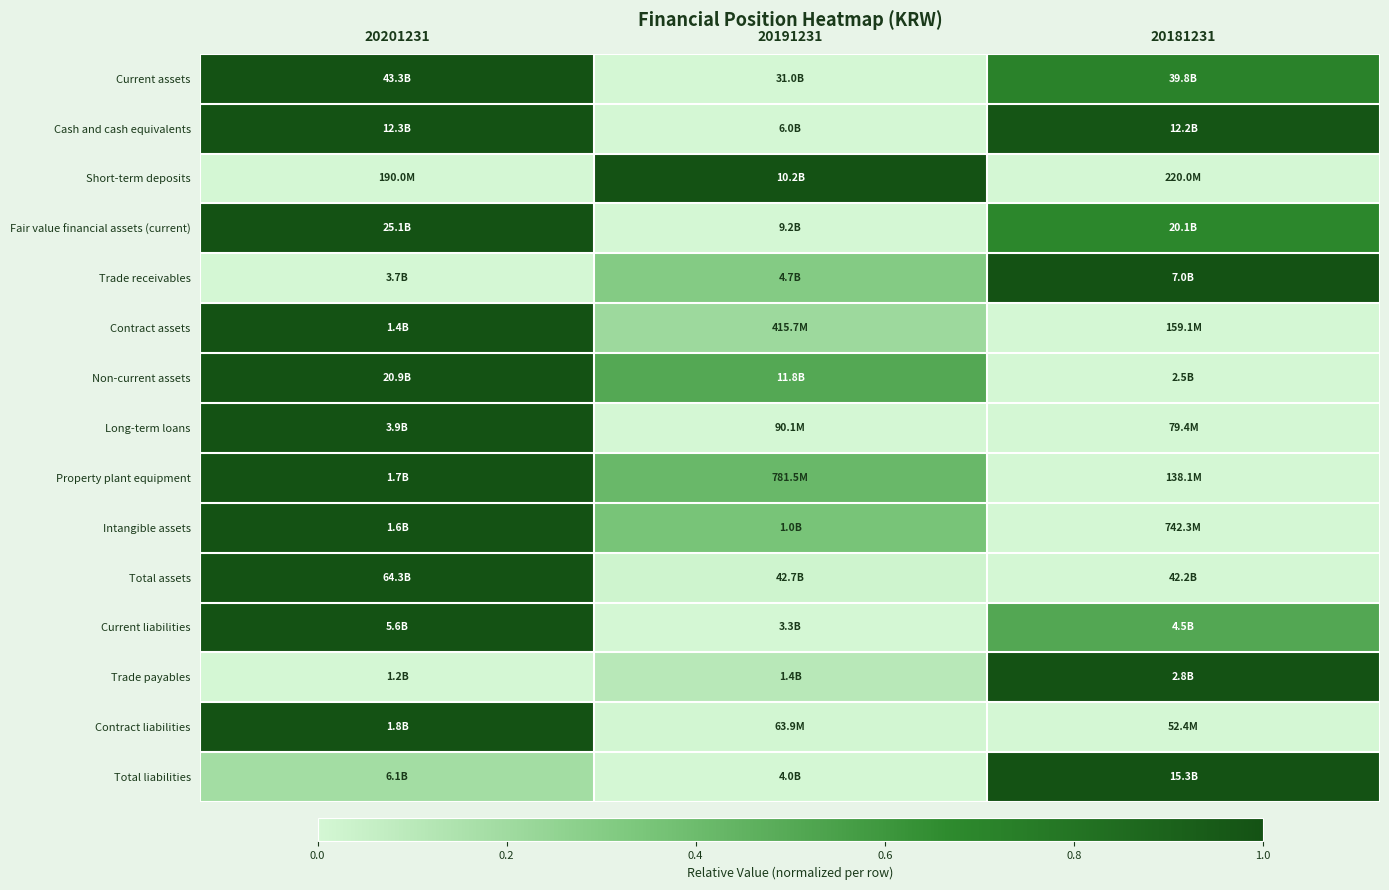

At how many categories does at least one series exceed 0?

3